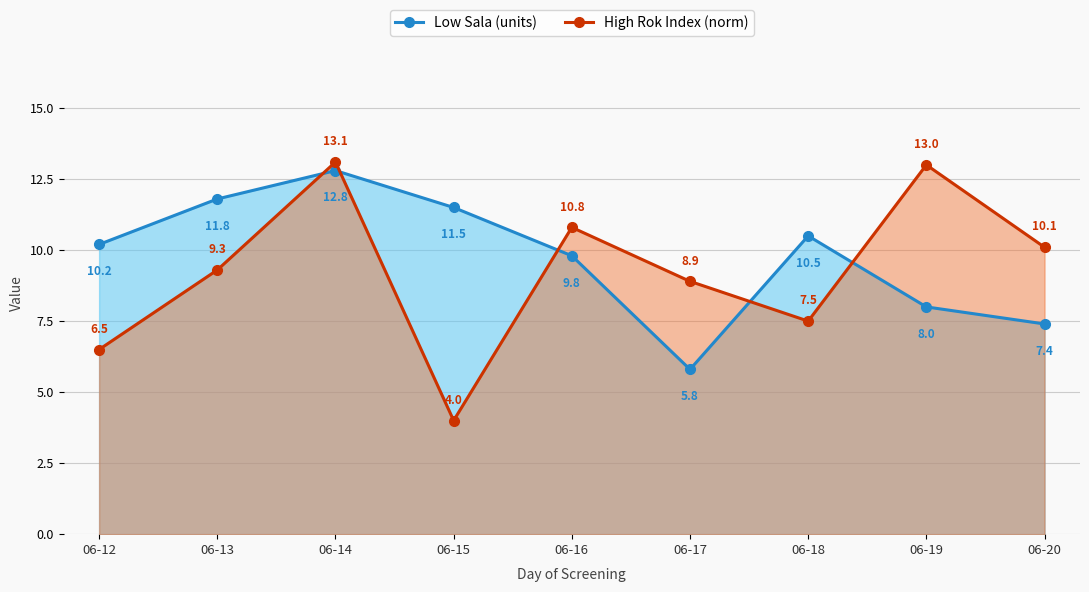

Which series ends up on top after the final intersection of Low Sala (units) and High Rok Index (norm)?

High Rok Index (norm)